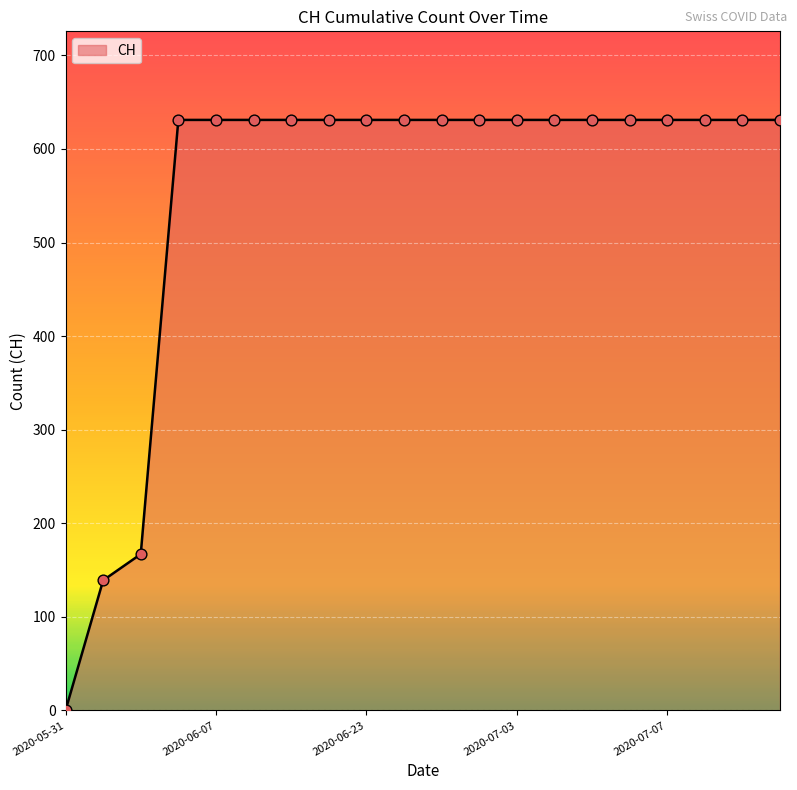

What is the maximum value shown in the chart?

631